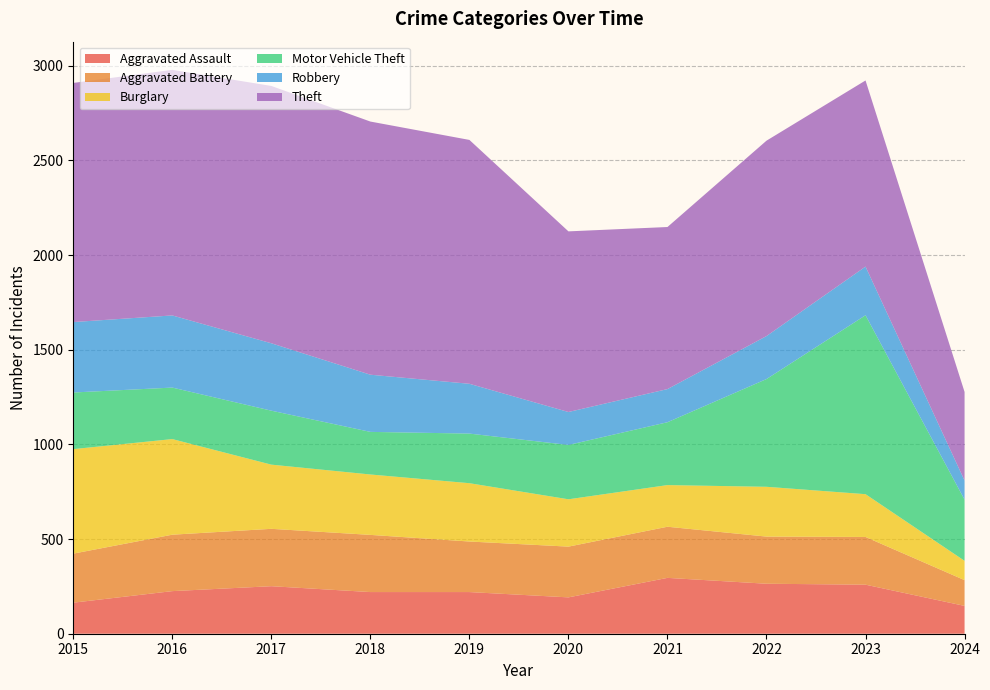

Reading left to right, transcribe all the data shown in this chart.

Aggravated Assault: 164	225	251	220	220	192	295	264	259	147
Aggravated Battery: 259	298	303	302	267	268	270	249	252	136
Burglary: 552	505	339	319	308	250	220	263	226	102
Motor Vehicle Theft: 299	272	285	225	262	287	332	569	945	323
Robbery: 372	381	356	302	263	174	175	227	257	101
Theft: 1263	1297	1359	1337	1288	954	856	1032	983	468